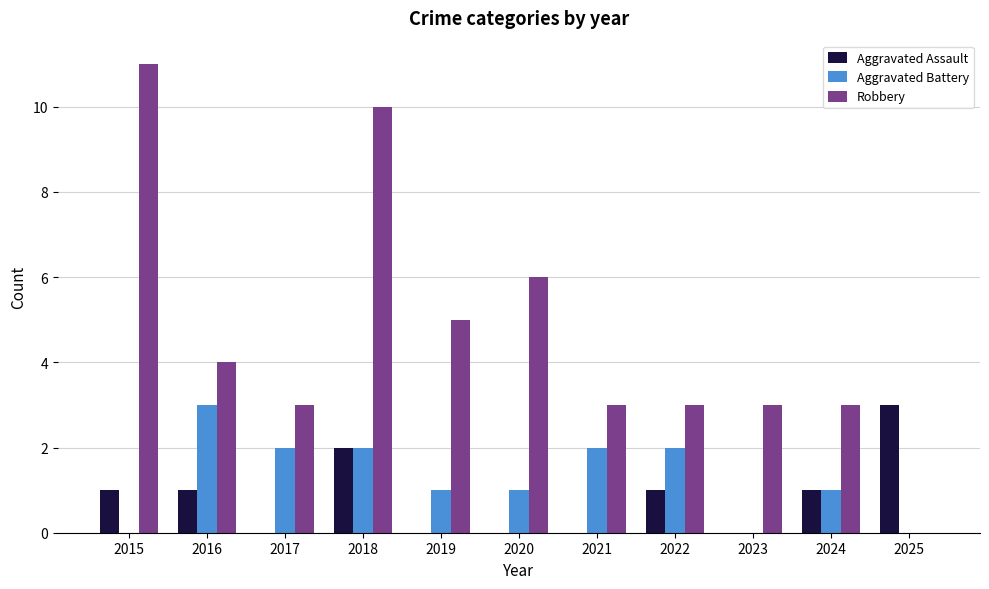

Reading right to left, list all the values displayed in this chart.

Aggravated Assault: 2025=3	2024=1	2023=0	2022=1	2021=0	2020=0	2019=0	2018=2	2017=0	2016=1	2015=1
Aggravated Battery: 2025=0	2024=1	2023=0	2022=2	2021=2	2020=1	2019=1	2018=2	2017=2	2016=3	2015=0
Robbery: 2025=0	2024=3	2023=3	2022=3	2021=3	2020=6	2019=5	2018=10	2017=3	2016=4	2015=11